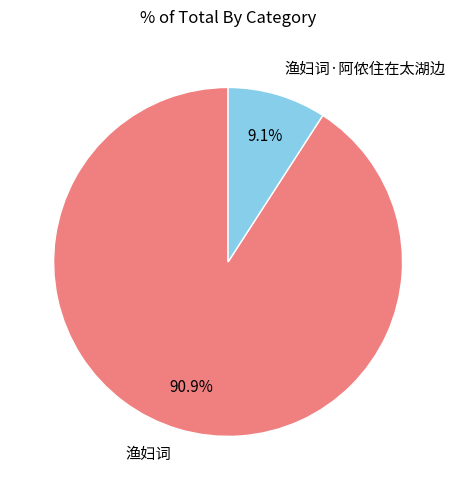

The 渔妇词·阿侬住在太湖边 slice represents 9% of the pie. True or false?

True